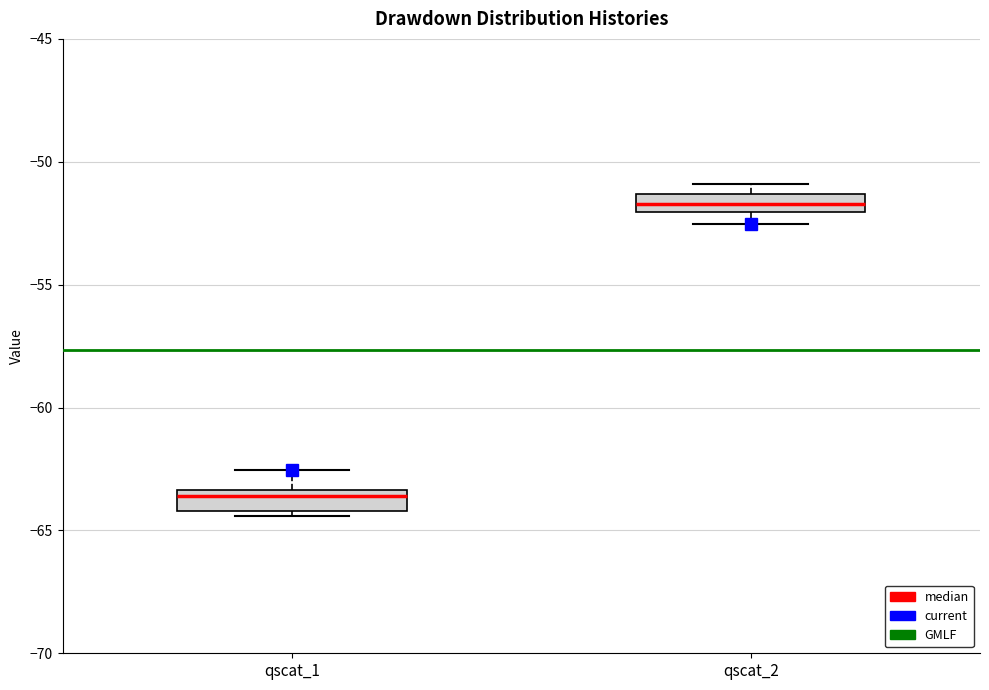

Where is the lower edge of the box for qscat_1 on the y-axis? The values are not printed on the chart, so give them approximately, as read against the axis.

-64.0